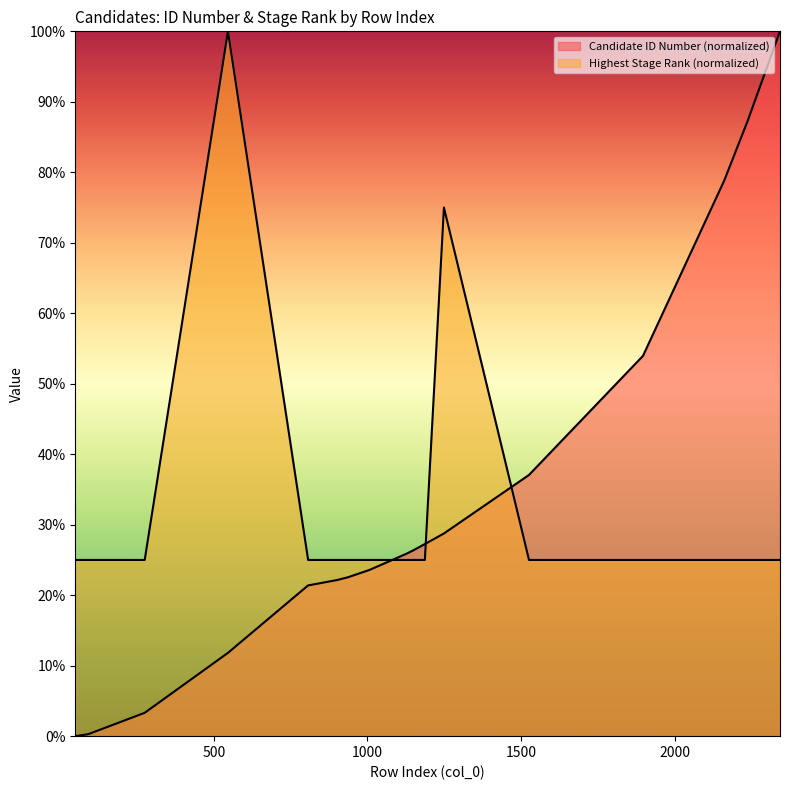

What is the approximate value of Highest Stage Rank at 1249?

75.0